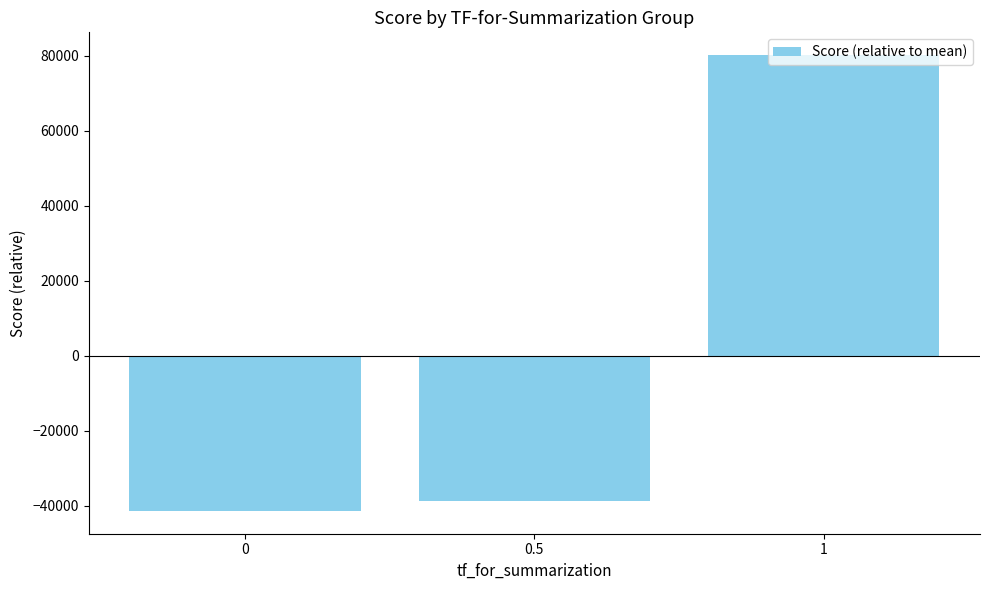

List the labels in order of value, largest first.

1, 0.5, 0